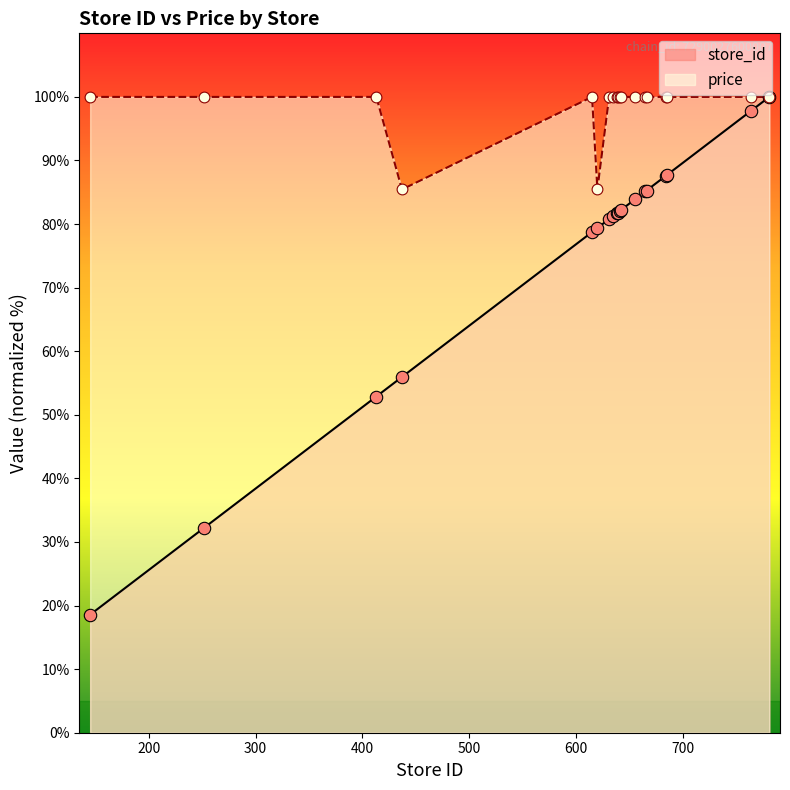

Is the value of store_id at 145 greater than the value of price at 781?

No